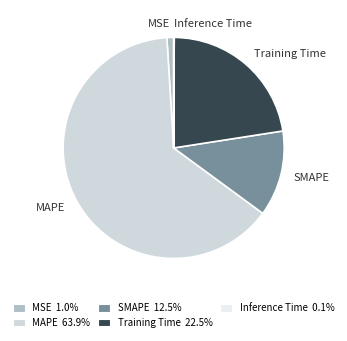

Is it true that MAPE is 55% of the pie?

False